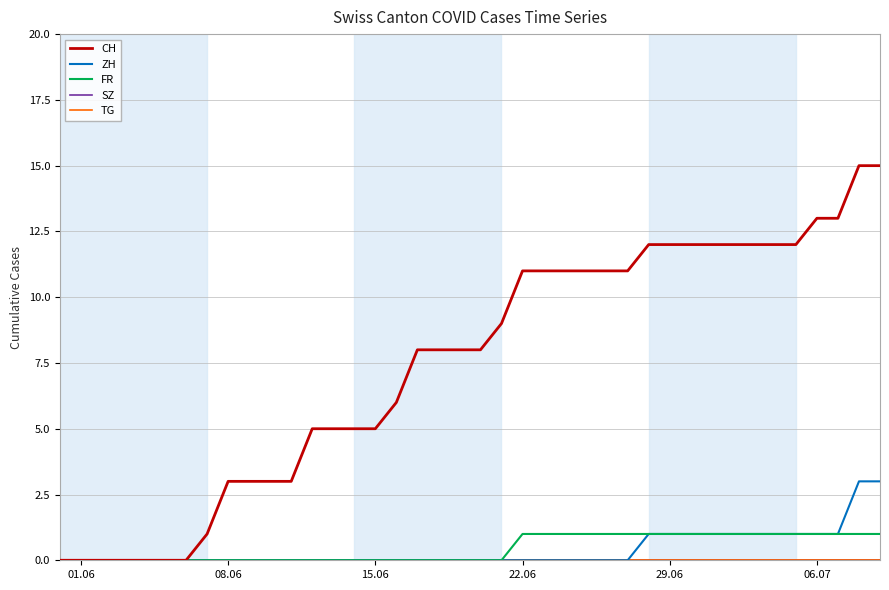

Reading left to right, what are all the values shown in this chart?

CH: 0	0	0	0	0	0	0	1	3	3	3	3	5	5	5	5	6	8	8	8	8	9	11	11	11	11	11	11	12	12	12	12	12	12	12	12	13	13	15	15
ZH: 0	0	0	0	0	0	0	0	0	0	0	0	0	0	0	0	0	0	0	0	0	0	0	0	0	0	0	0	1	1	1	1	1	1	1	1	1	1	3	3
FR: 0	0	0	0	0	0	0	0	0	0	0	0	0	0	0	0	0	0	0	0	0	0	1	1	1	1	1	1	1	1	1	1	1	1	1	1	1	1	1	1
SZ: 0	0	0	0	0	0	0	0	0	0	0	0	0	0	0	0	0	0	0	0	0	0	0	0	0	0	0	0	0	0	0	0	0	0	0	0	0	0	0	0
TG: 0	0	0	0	0	0	0	0	0	0	0	0	0	0	0	0	0	0	0	0	0	0	0	0	0	0	0	0	0	0	0	0	0	0	0	0	0	0	0	0